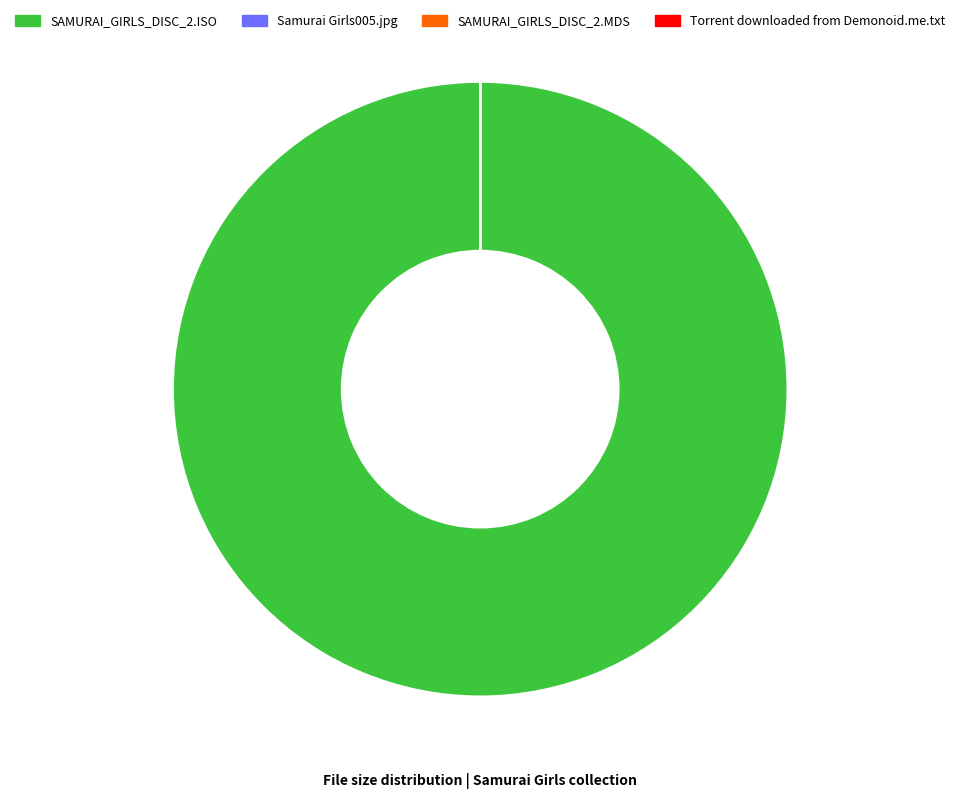

What is the largest slice in the pie chart?

SAMURAI_GIRLS_DISC_2.ISO